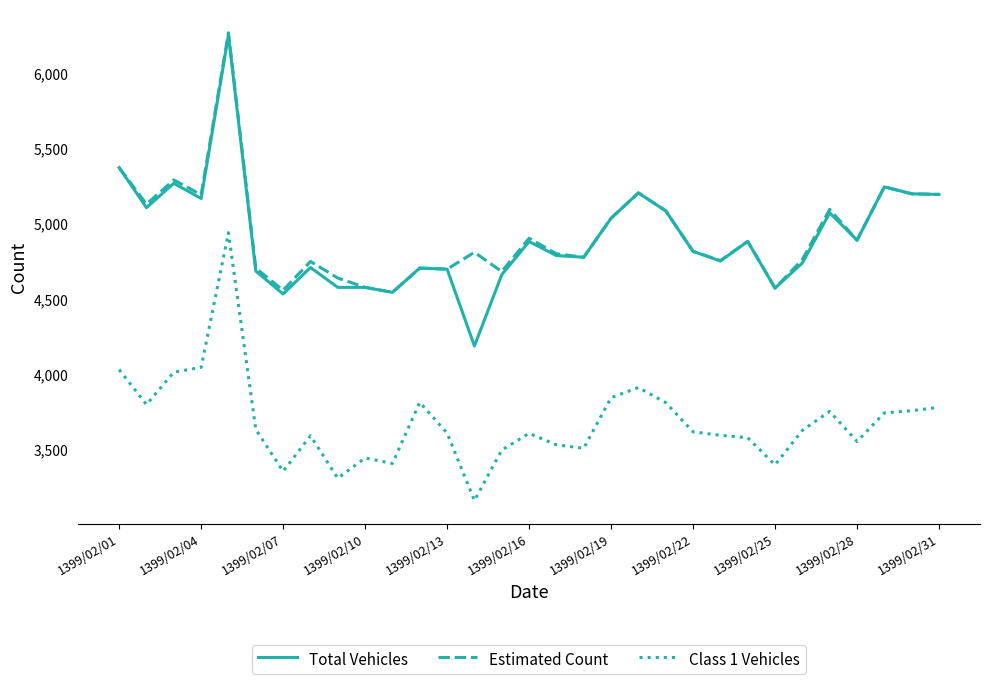

What is the lowest value of the Estimated Count series?

4544